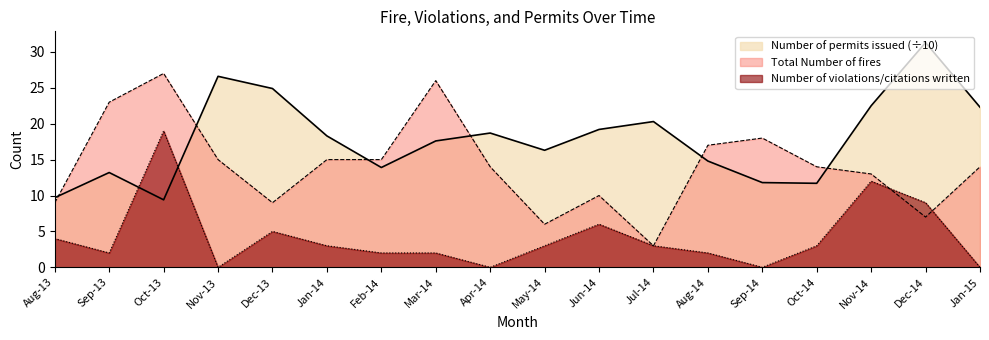

Is the value of Number of permits issued at Mar-14 greater than the value of Total Number of fires at Oct-14?

Yes